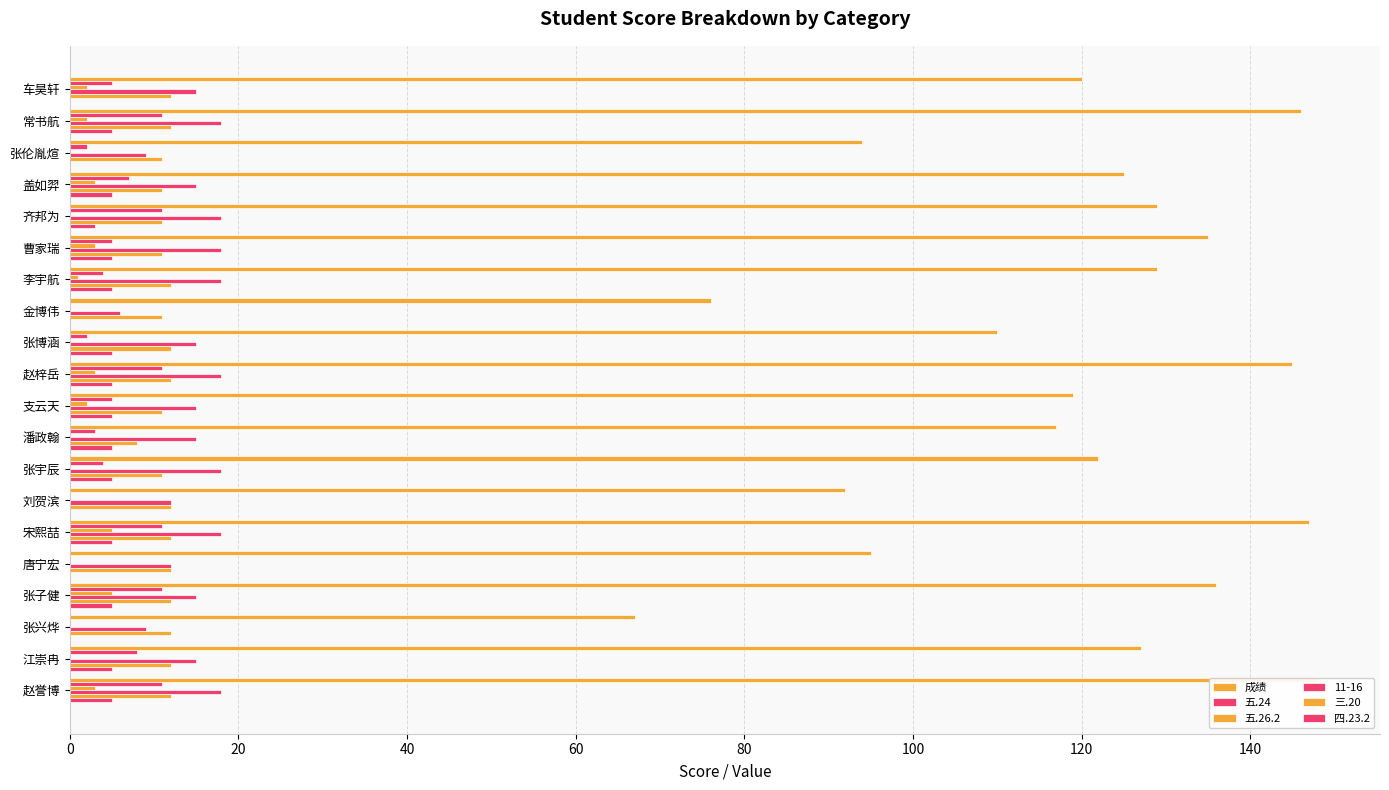

Are the bars horizontal?

Yes